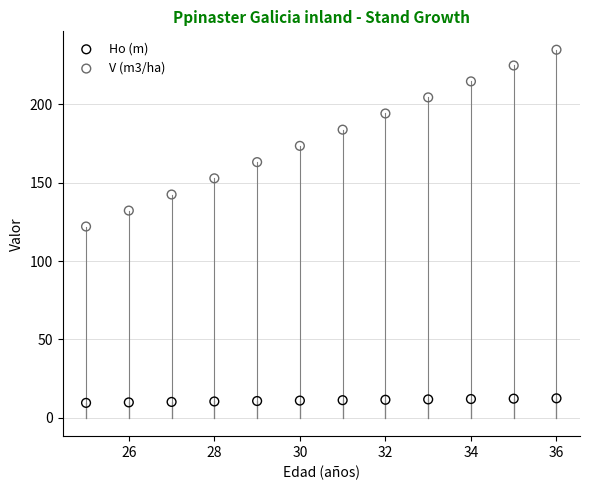

Which series has the largest Y range (max minus min)?

V (m3/ha)